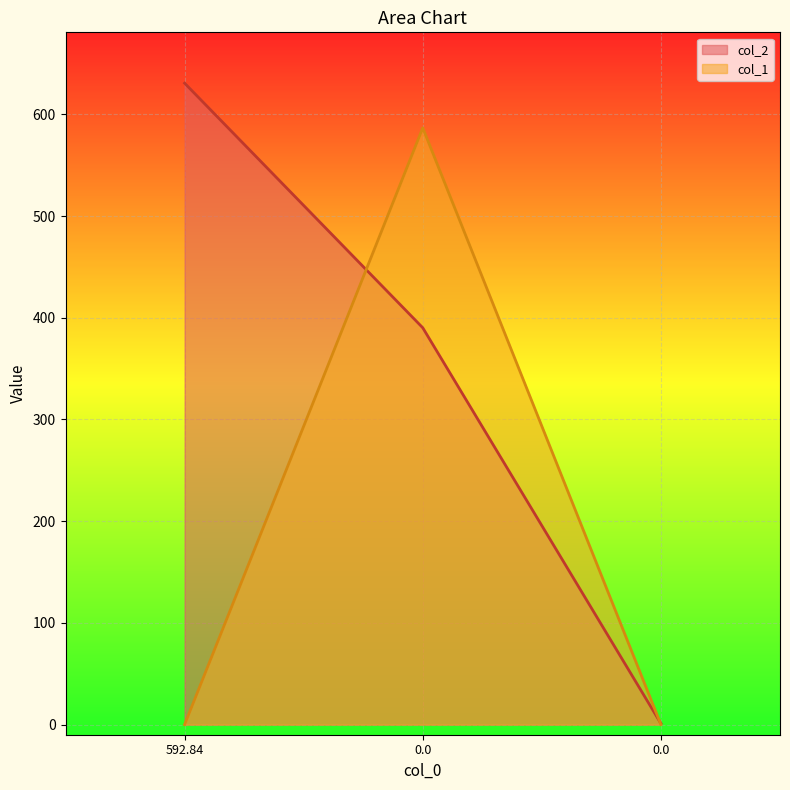

Reading left to right, list all the values displayed in this chart.

col_2: 630.7	390.2	1.0
col_1: 0.0	586.7	0.0